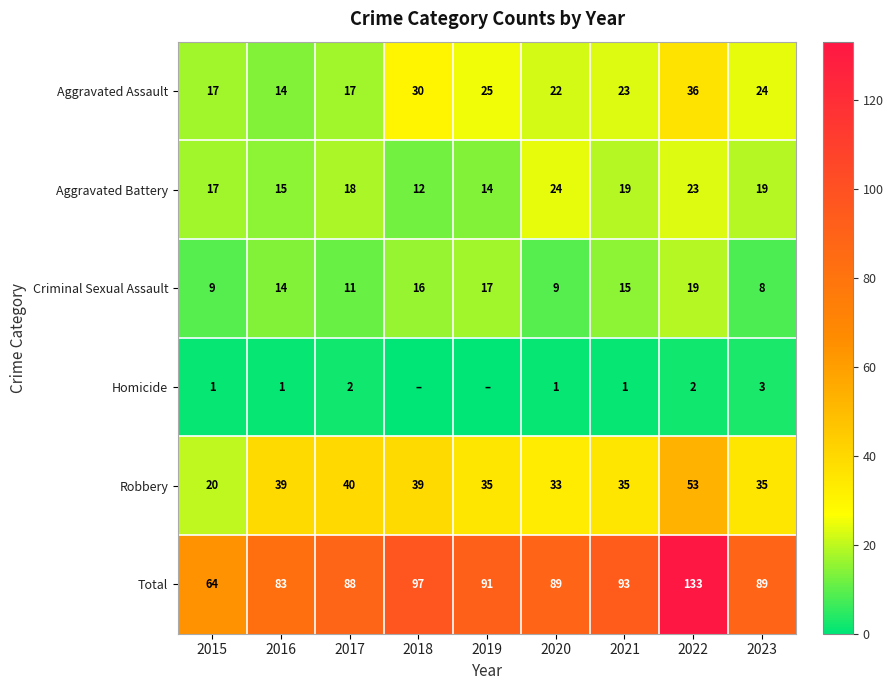

What is the difference between the maximum and minimum values in the Aggravated Assault series?

22